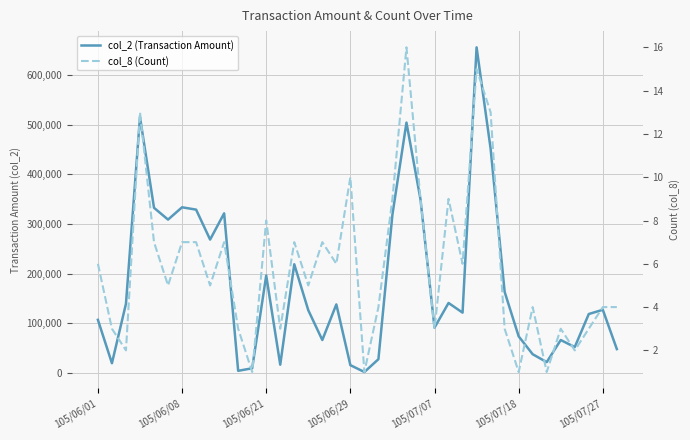

True or false: col_2 (Transaction Amount) has a value of 538765 at 9.

False